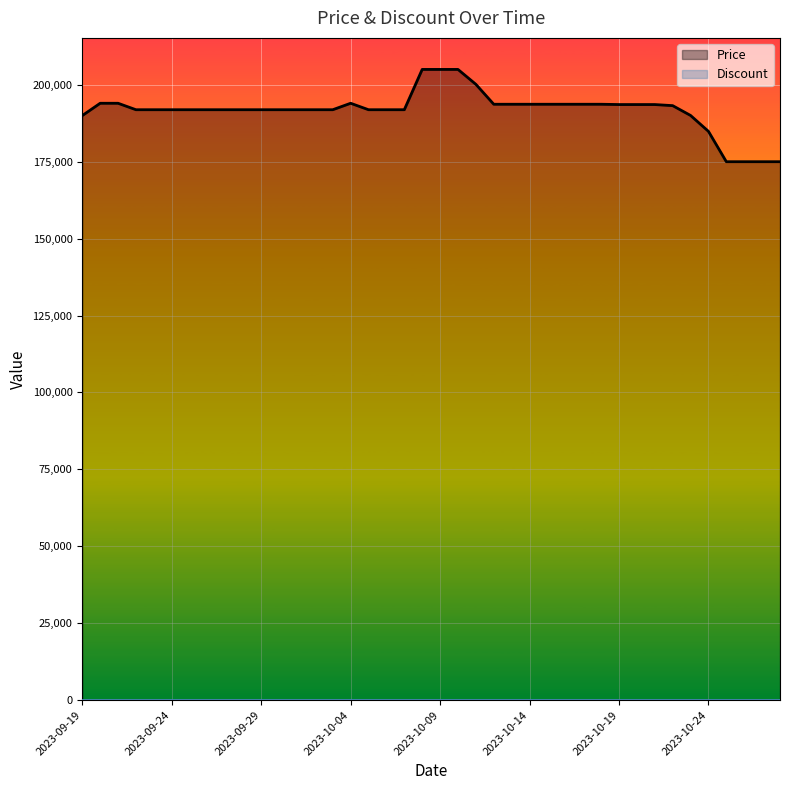

What is the difference between the maximum and minimum values in the Price series?

30000